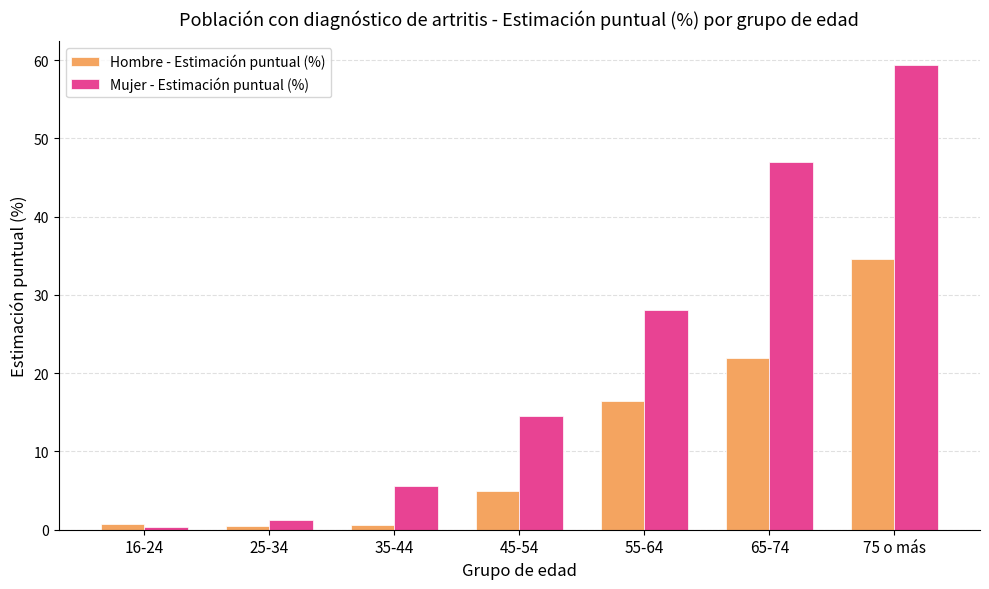

Rank the series by their maximum value, from highest to lowest.

Mujer - Estimación puntual (%), Hombre - Estimación puntual (%)